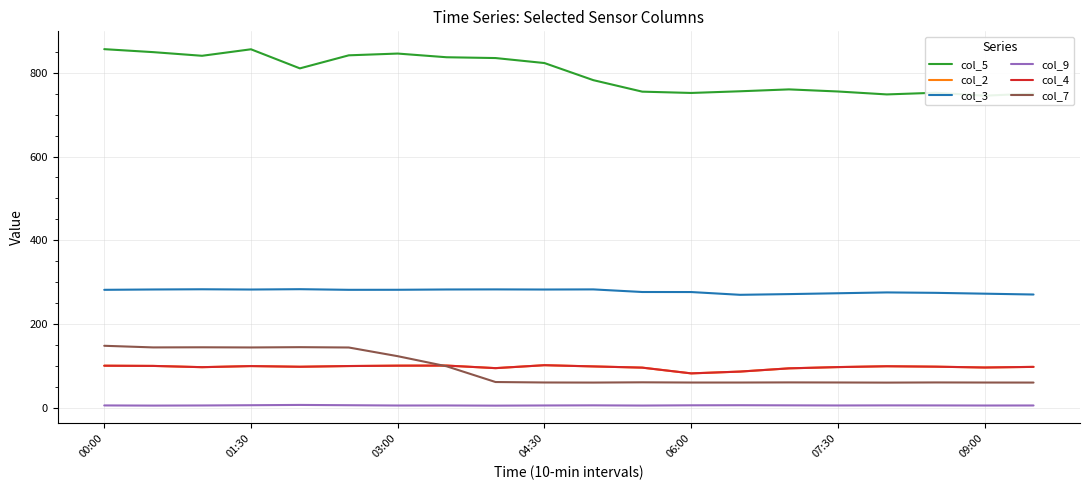

At which label does col_2 reach its peak?

04:30